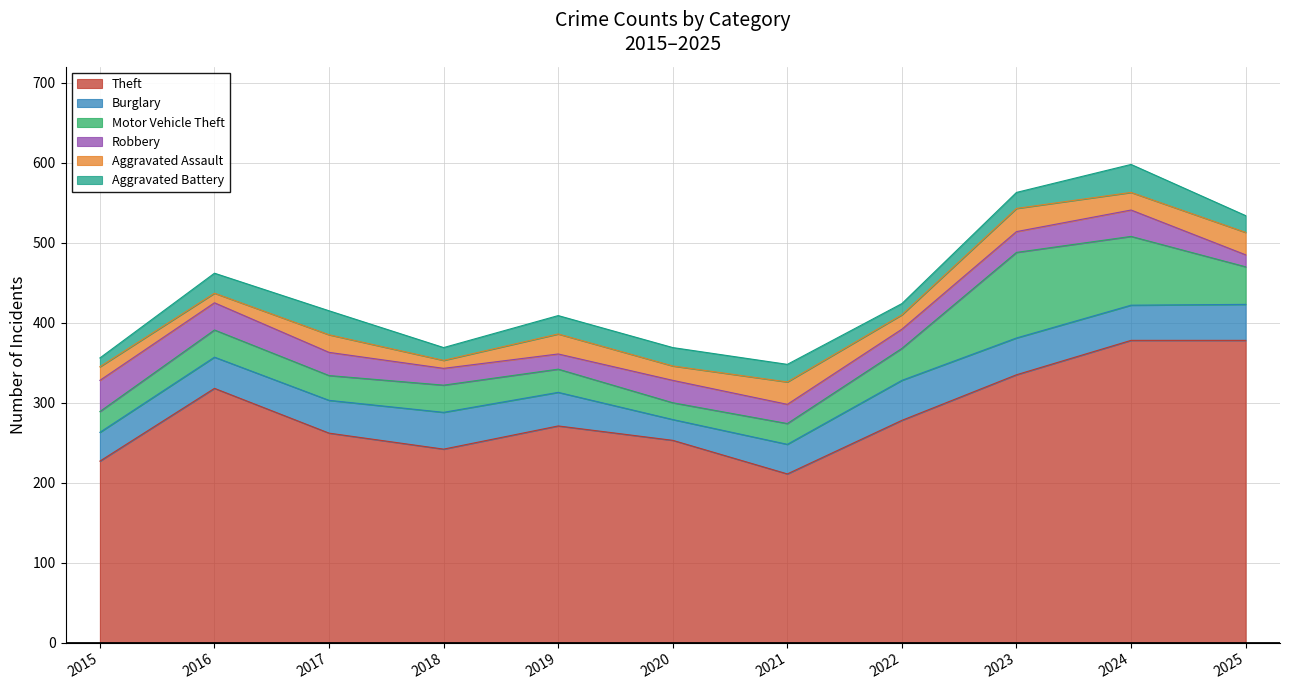

The Motor Vehicle Theft series shows 47 at 2025. True or false?

True